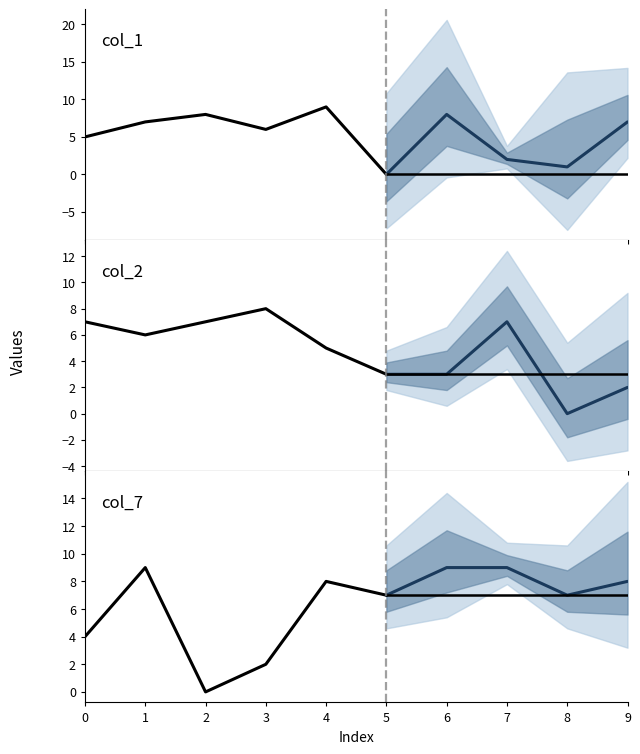

Between 5 and 9, which series saw the biggest shift?

col_1